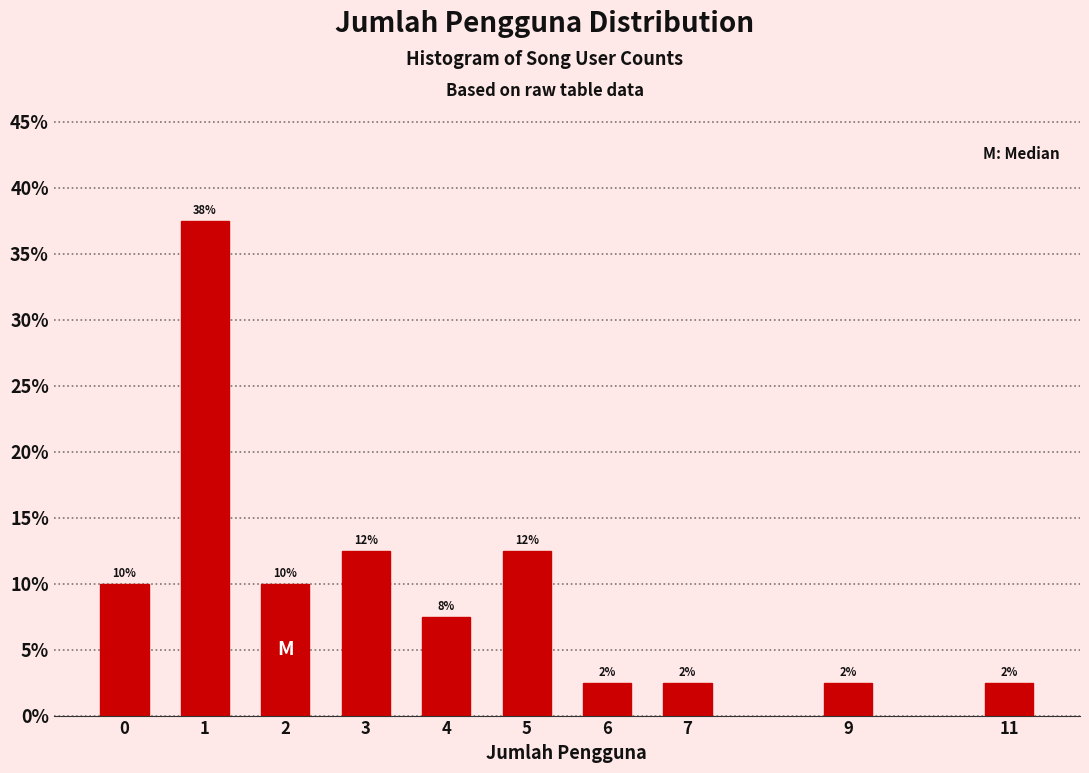

How many bars are there in total?

10